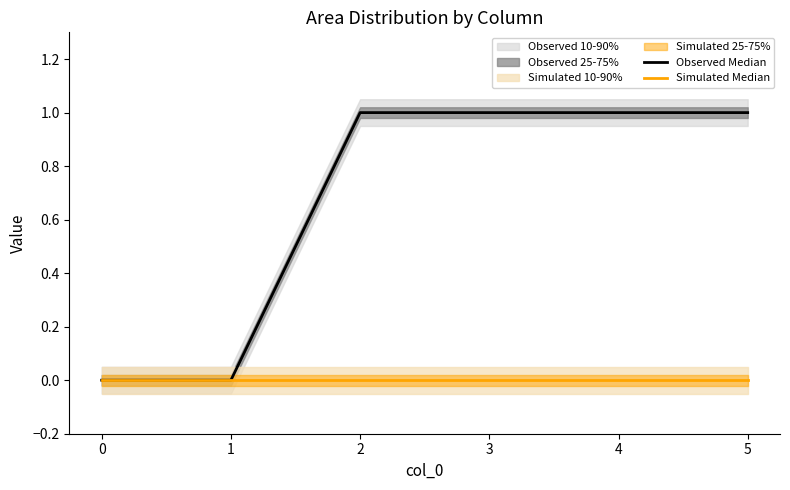

Which has a higher value, 2 or 1?

2